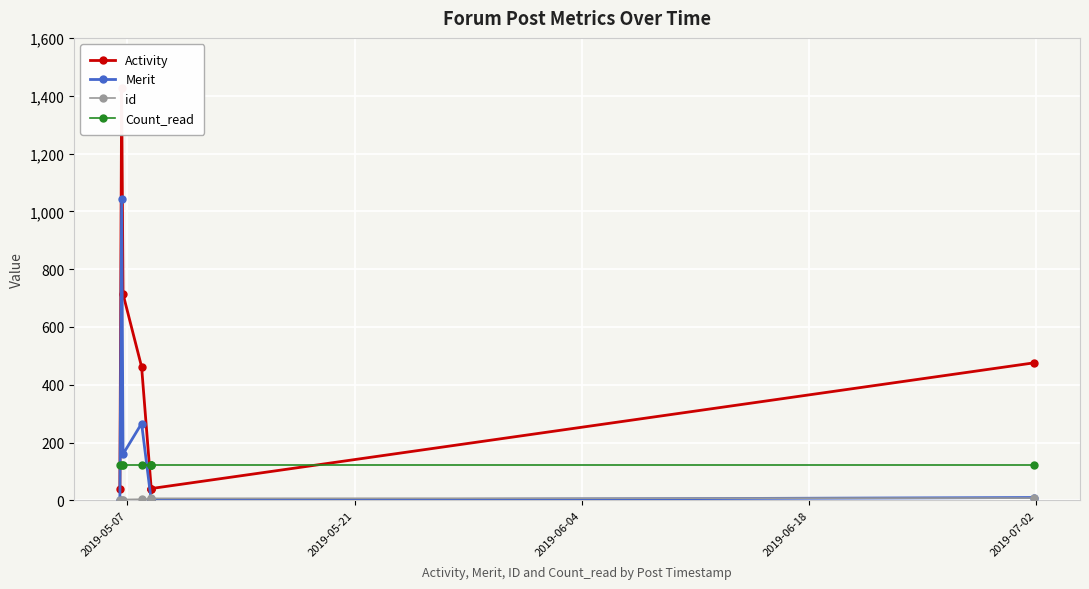

True or false: Merit has more than 0 interior local peaks.

True